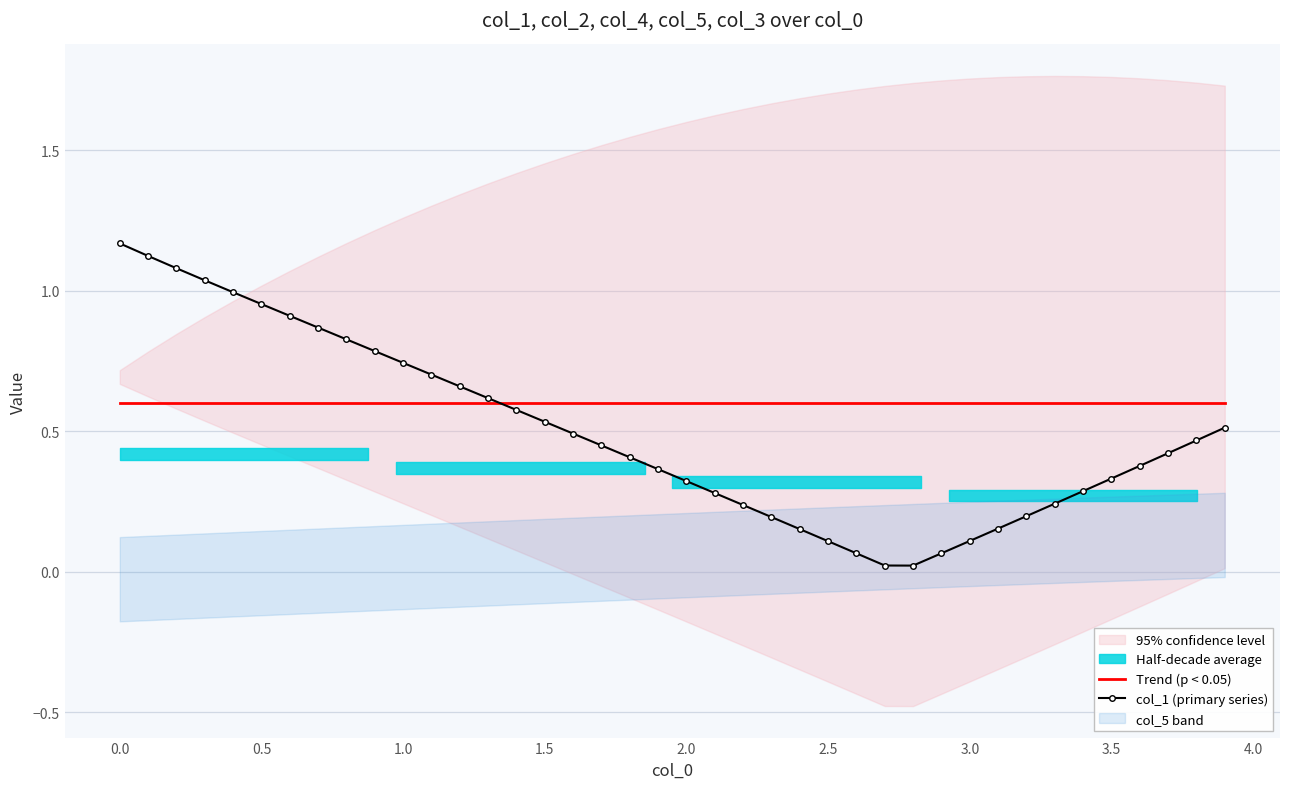

Is the value of col_1 (primary series) at 3.5 greater than the value of Trend (p < 0.05) at 2.5?

No